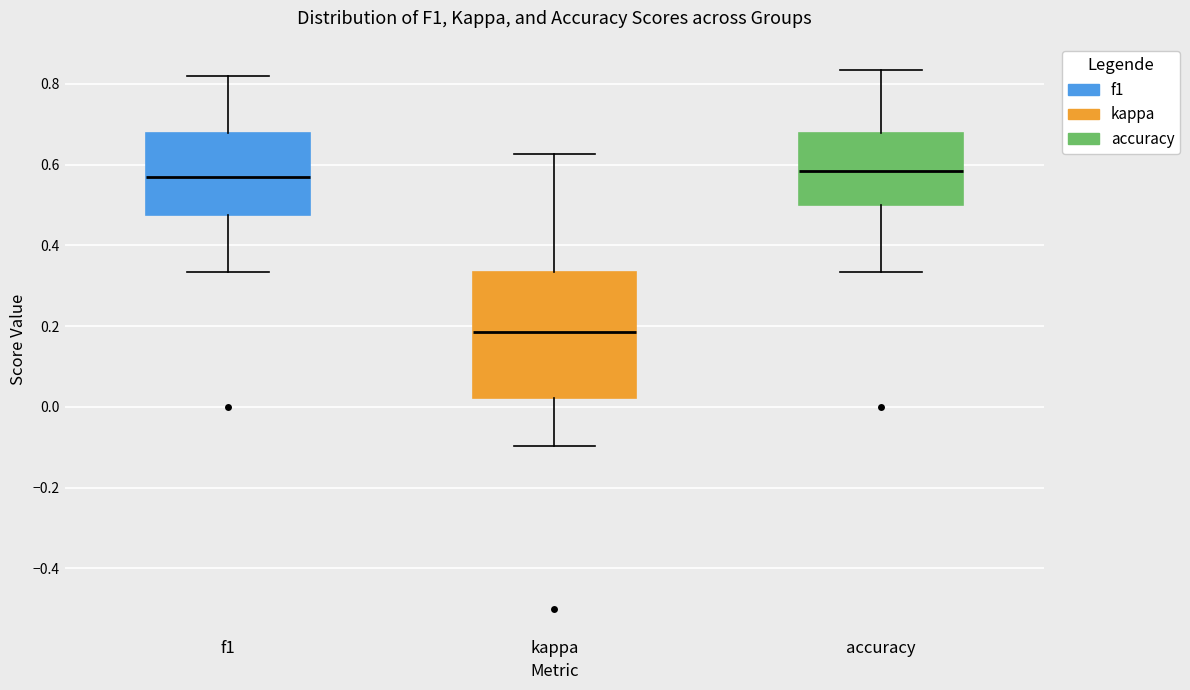

Comparing the boxes themselves (not the whiskers), which one is the tallest?

kappa